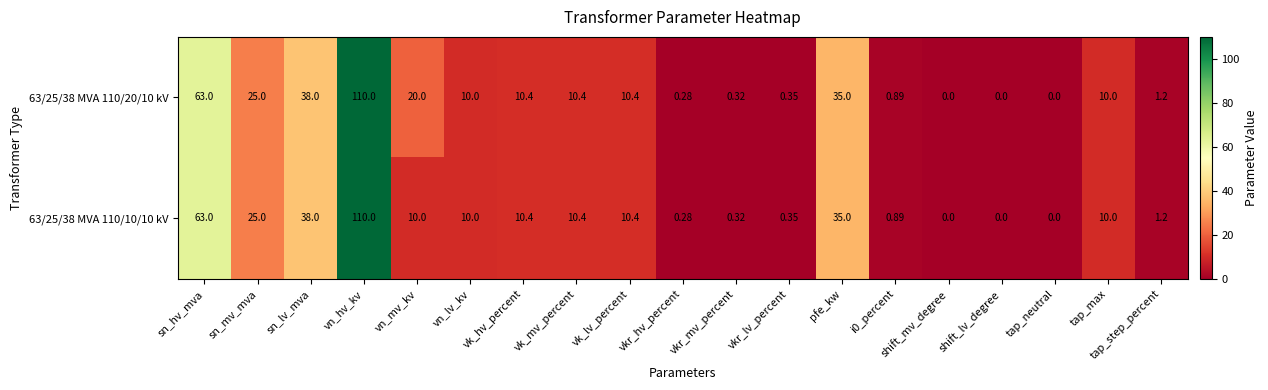

Which category has the highest value across all series?

vn_hv_kv